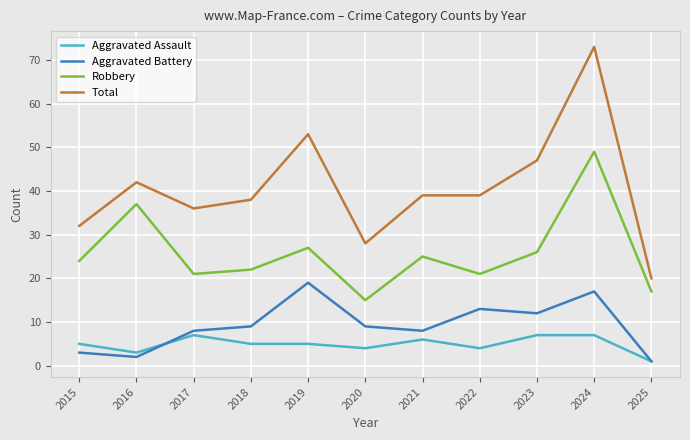

The value of Robbery at 2018 is 22. True or false?

True